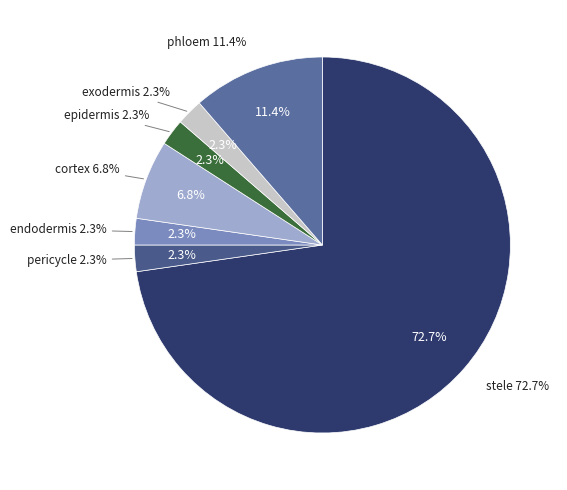

Does any single category account for the majority?

Yes